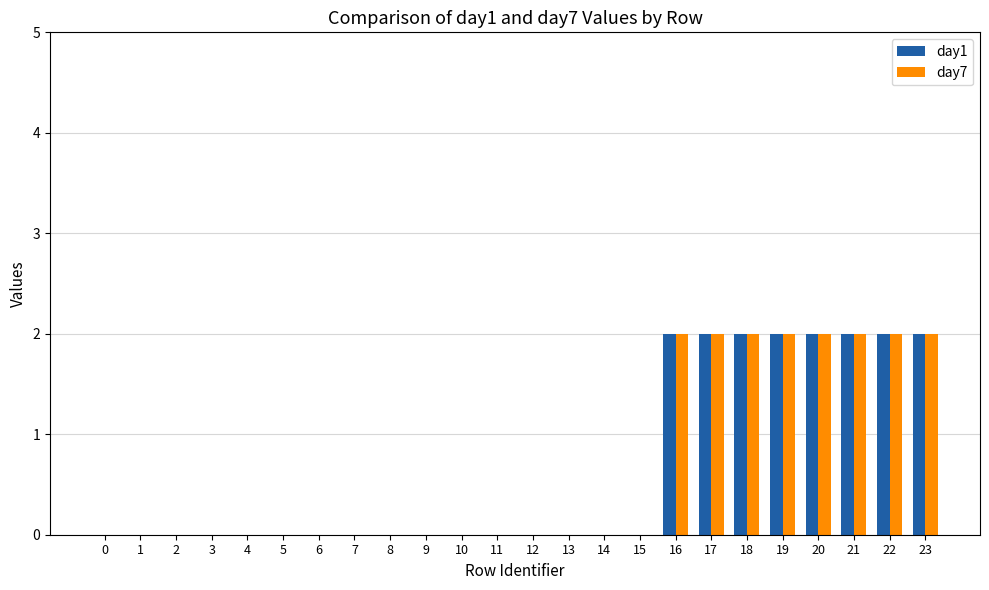

Is the value of day1 at 12 greater than the value of day7 at 20?

No